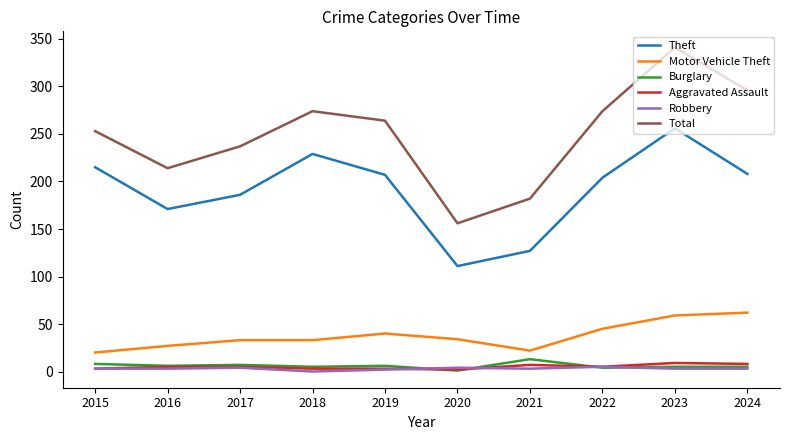

At which category is the sum across all series the highest?

2023